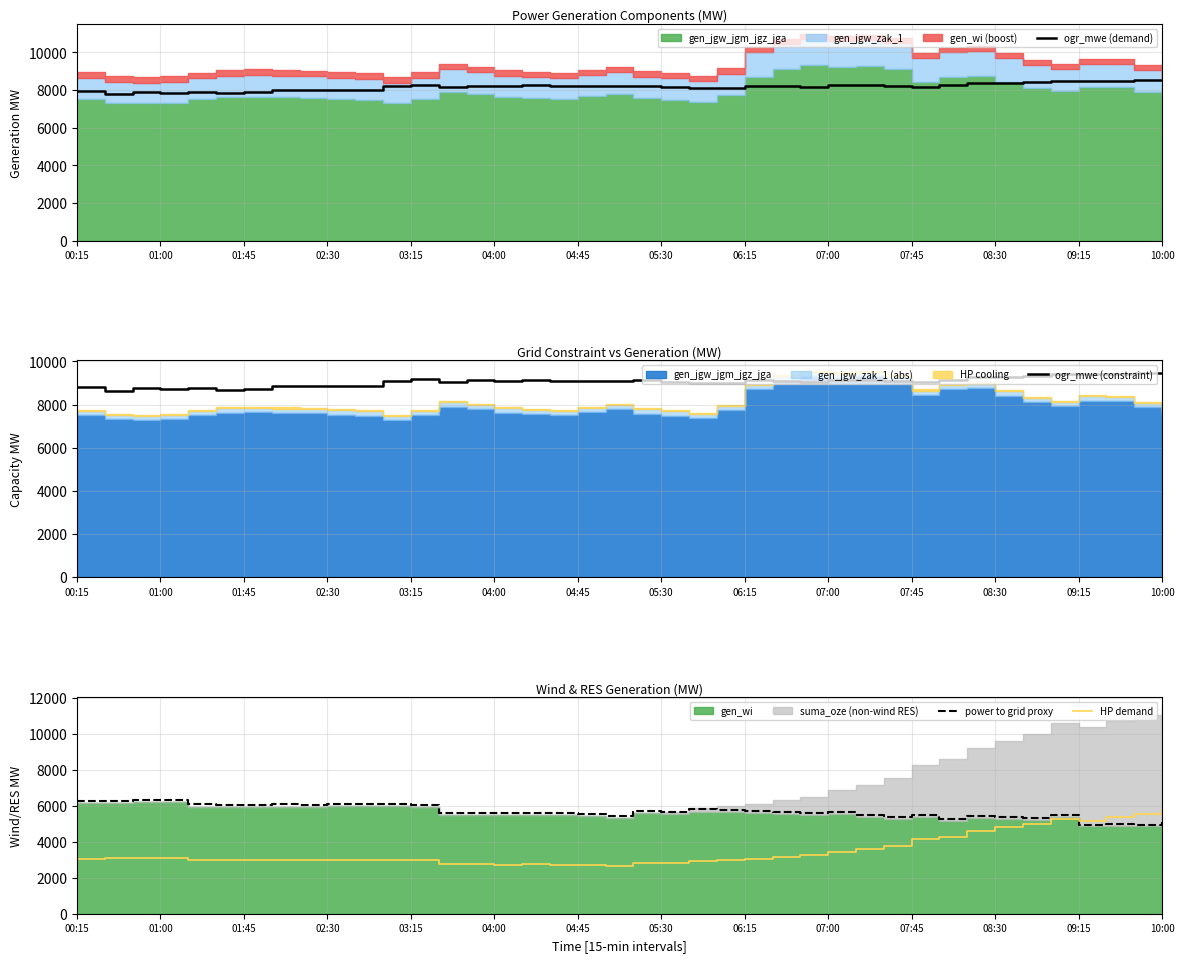

List the series in order of their peak value, lowest first.

HP demand, power to grid proxy, ogr_mwe (demand), ogr_mwe (constraint)